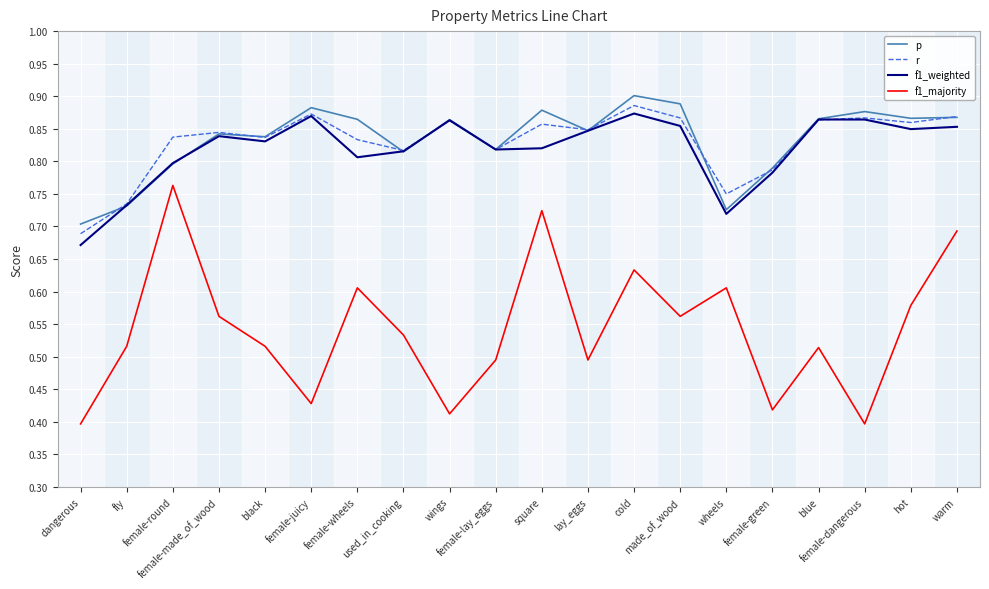

Does the chart display data point markers on the line(s)?

No